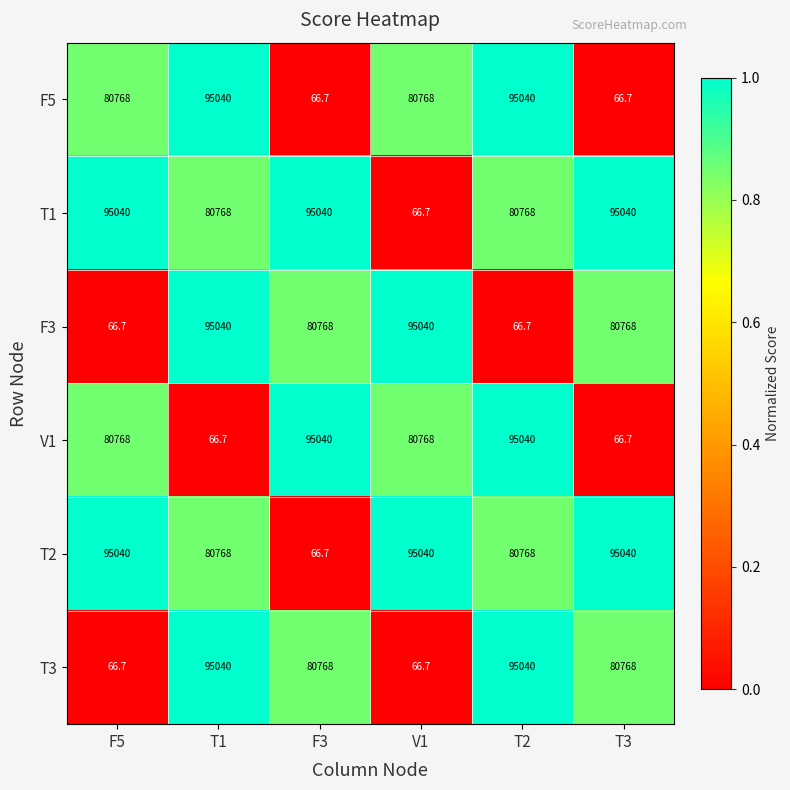

What is the difference between the maximum and second lowest values in the F5 series?

94973.3